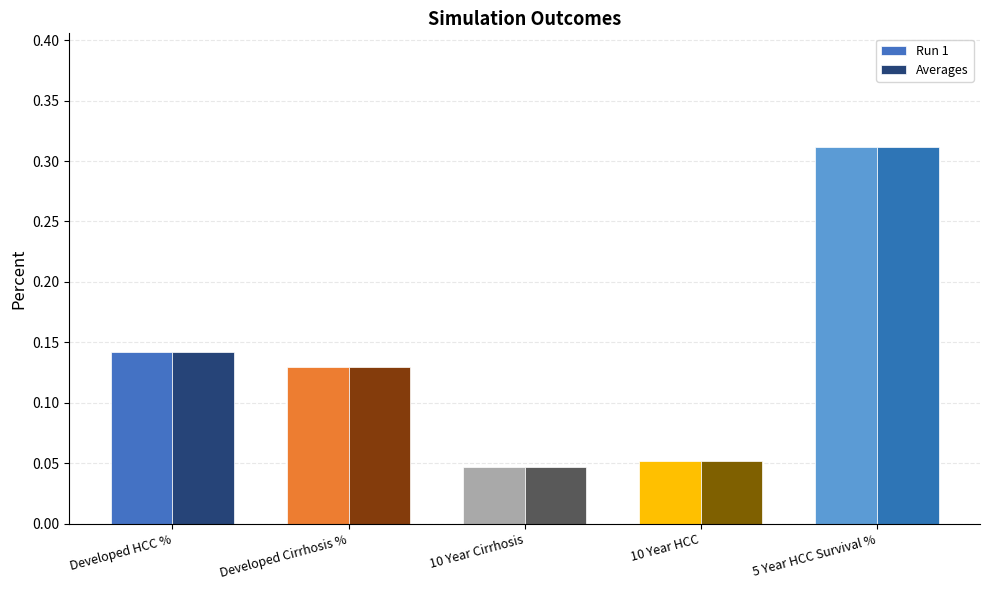

At which category is the sum across all series the highest?

5 Year HCC Survival %